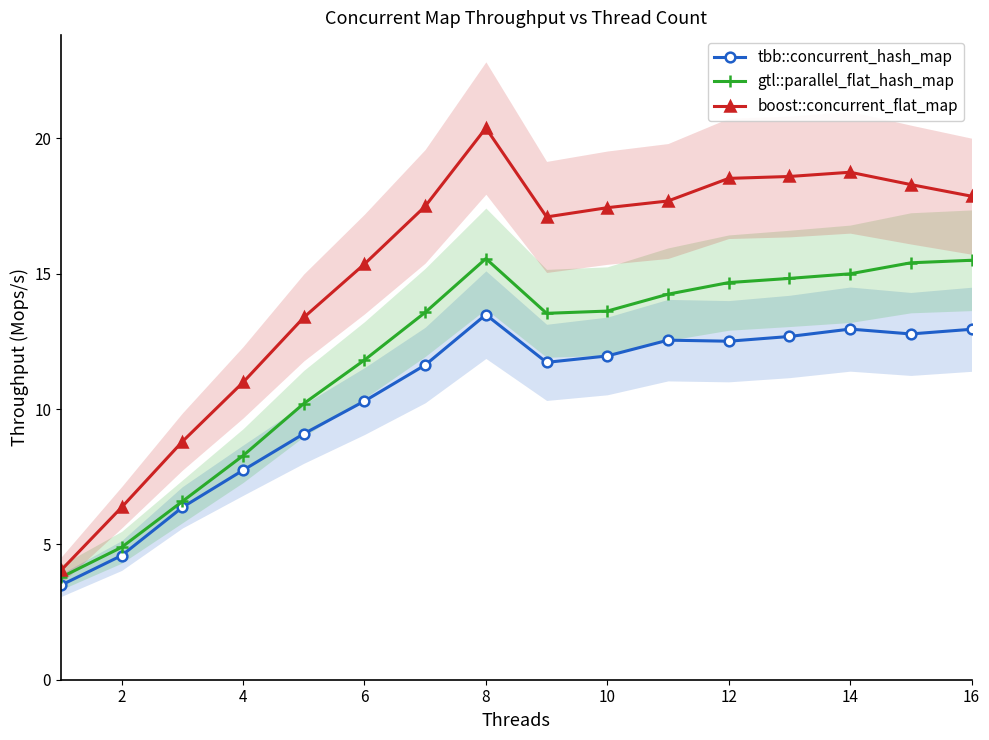

How many lines are shown in the chart?

3